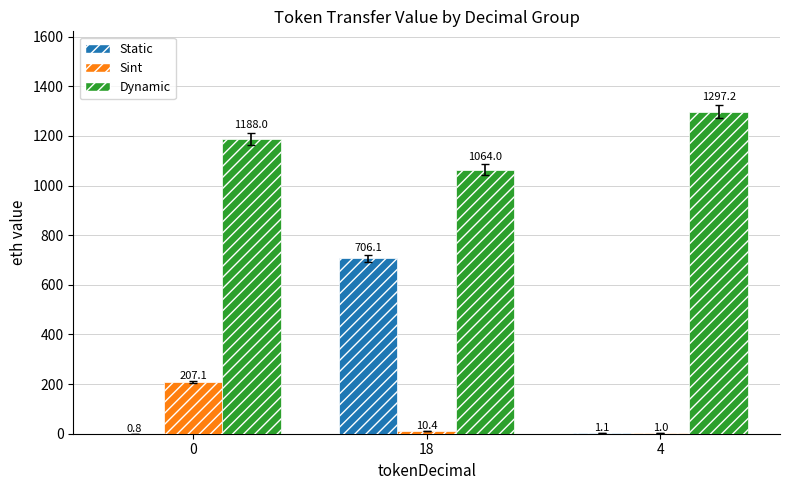

What is the average value of the Dynamic series?

1183.1